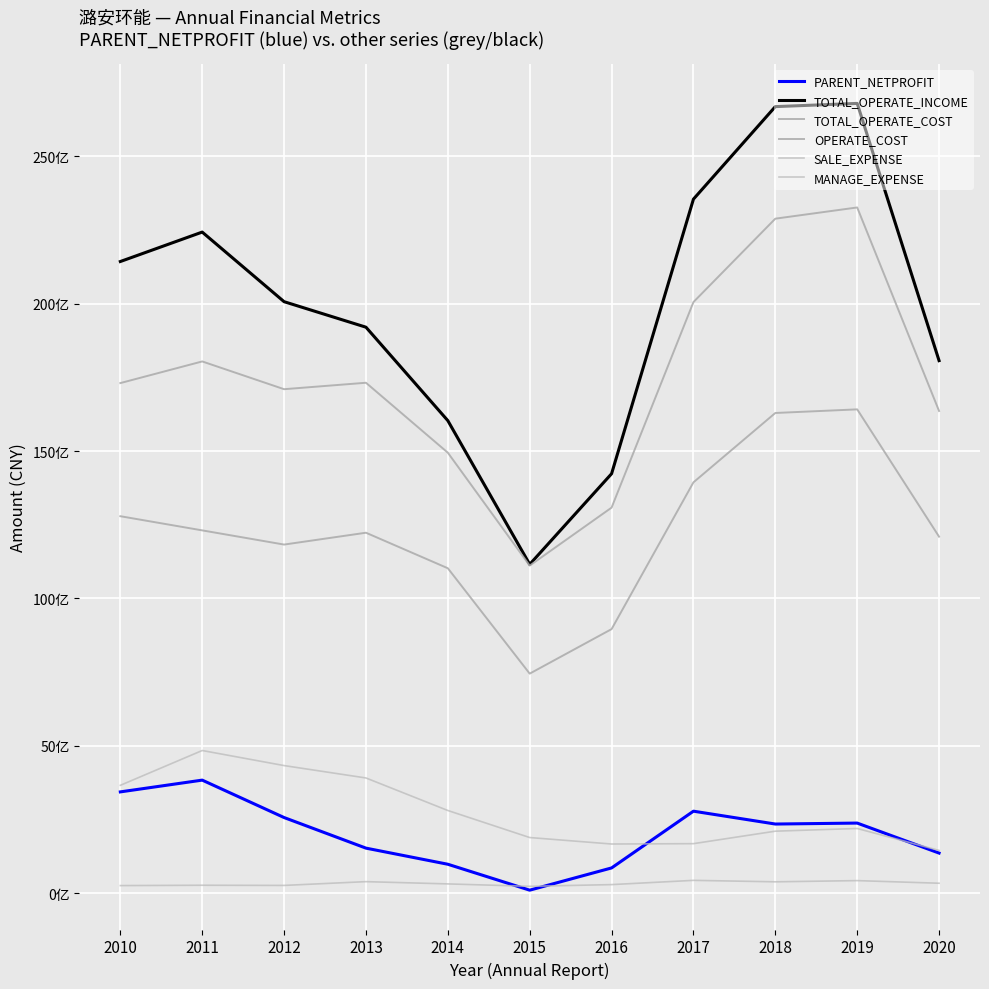

What is the difference between the maximum and minimum values in the TOTAL_OPERATE_INCOME series?

15635761780.3